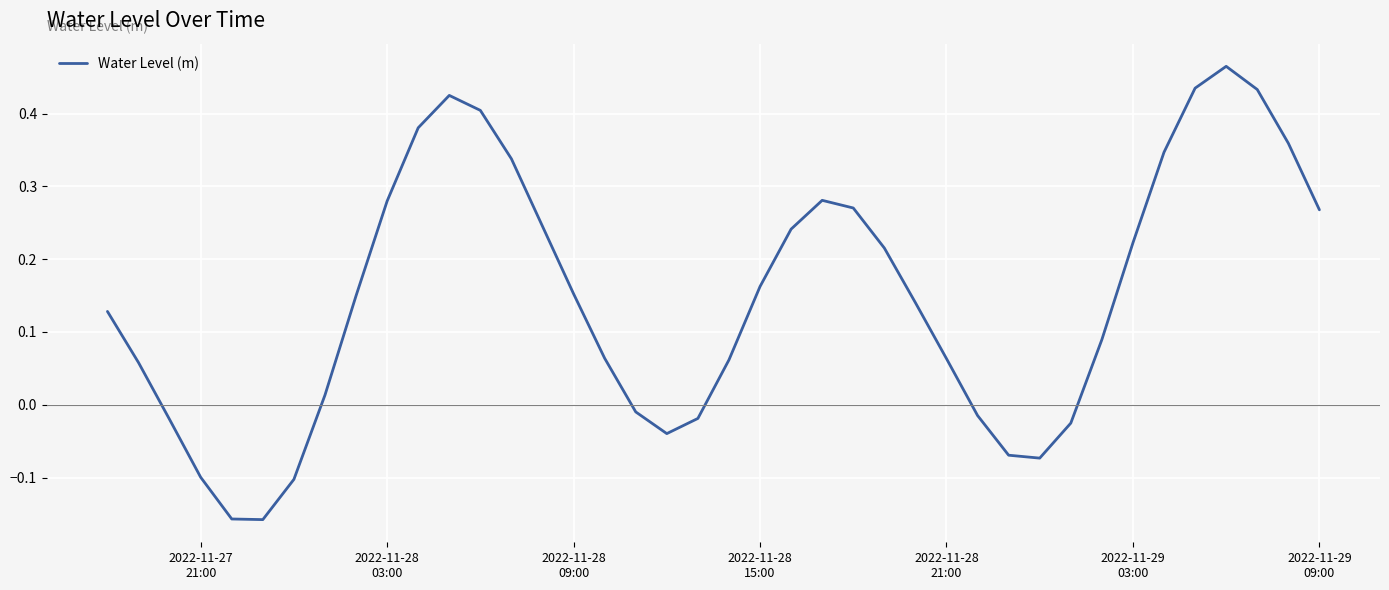

What is the difference between the maximum and minimum values?

0.6